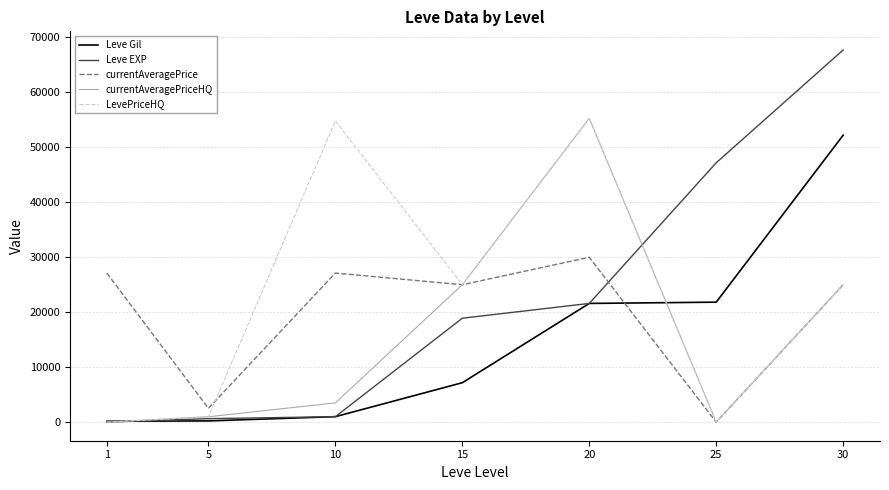

At which category is the sum across all series the highest?

30